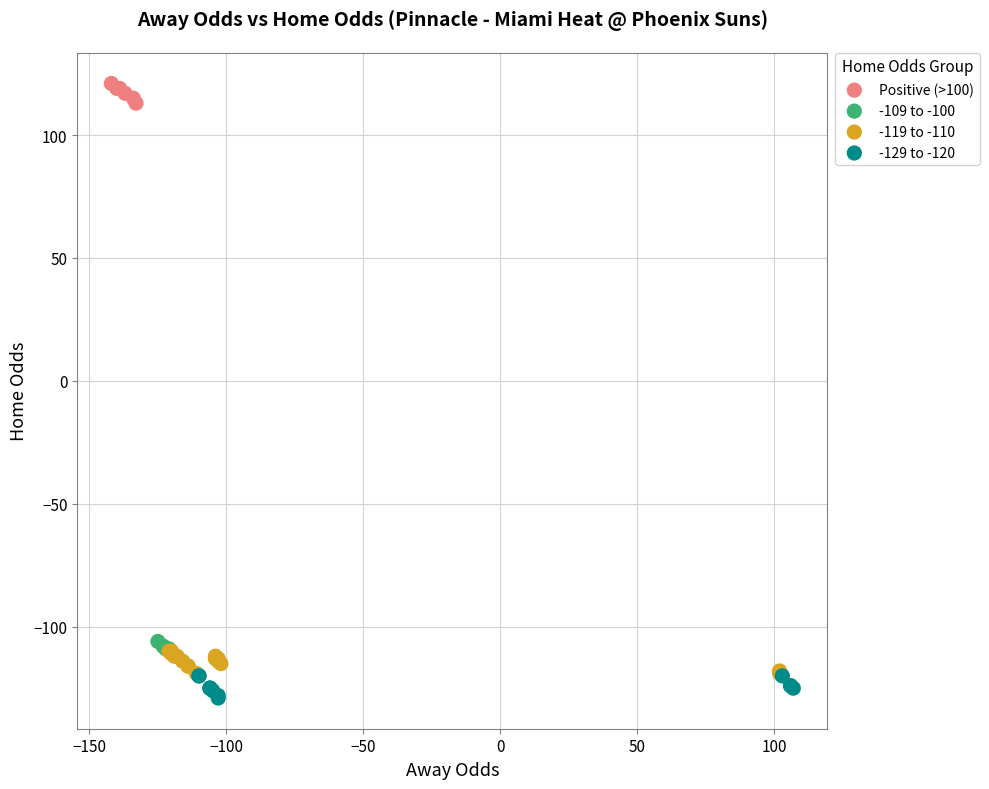

Which series contains the highest Y value?

Positive (>100)